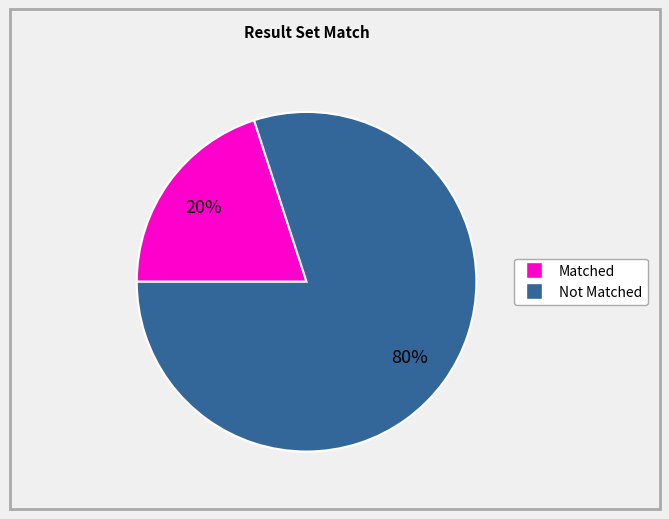

To the nearest percent, what is the difference between the largest and smallest slice percentages?

60%